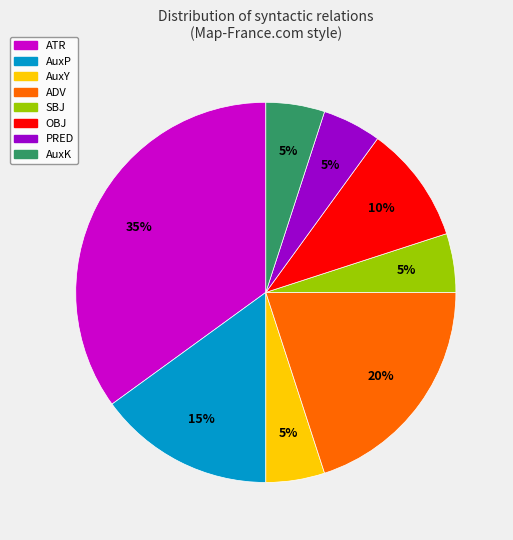

Which category has the biggest portion of the pie?

ATR